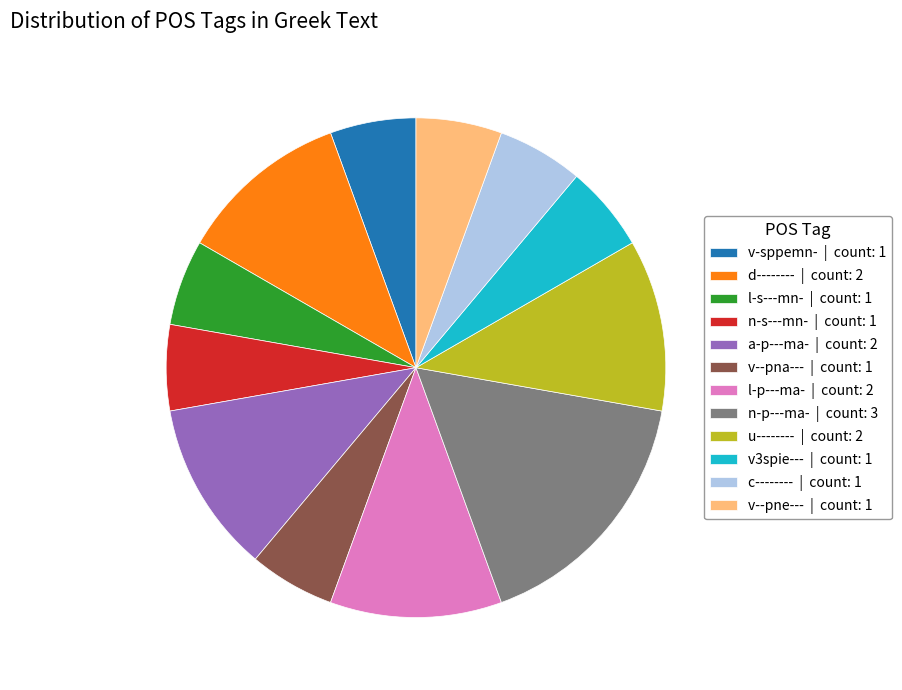

Is the sum of c-------- | count: 1 and n-p---ma- | count: 3 greater than half?

No